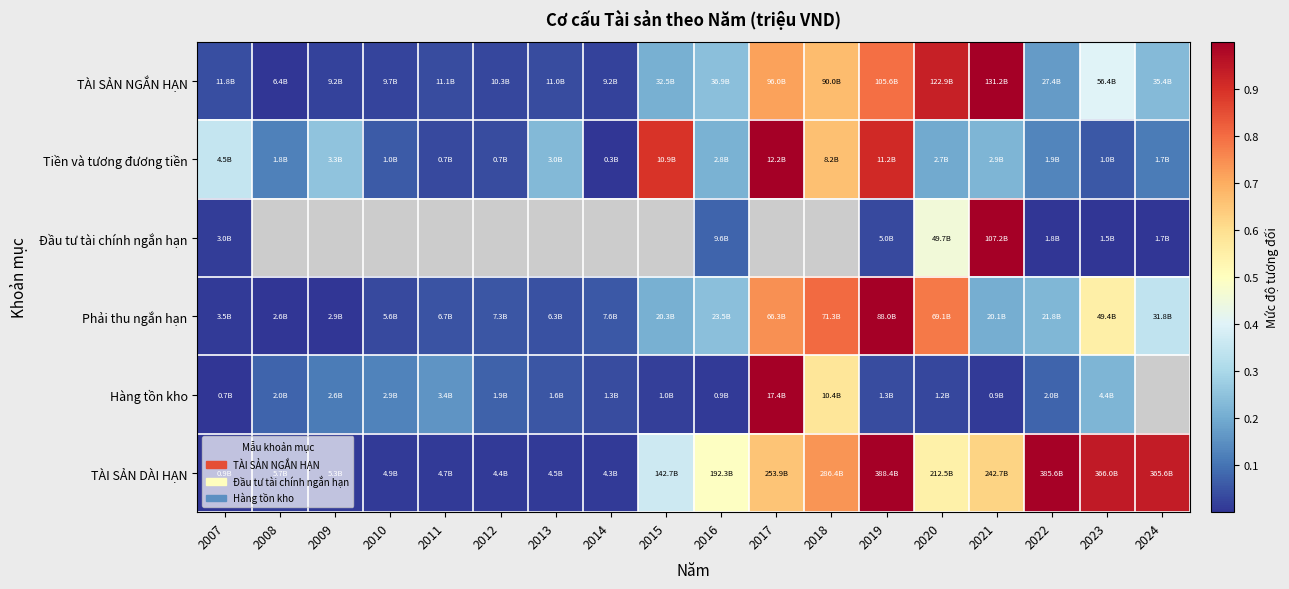

Is the value of TÀI SẢN NGẮN HẠN at 2013 greater than the value of Tiền và tương đương tiền at 2021?

No